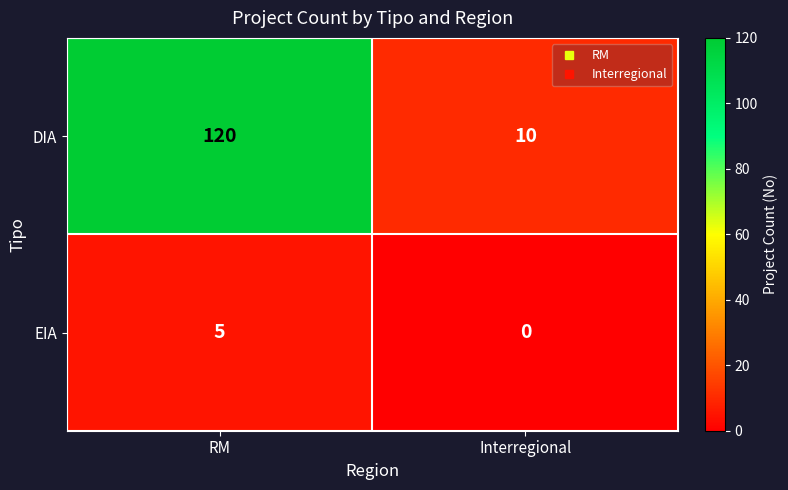

List the series in order of their peak value, highest first.

DIA, EIA